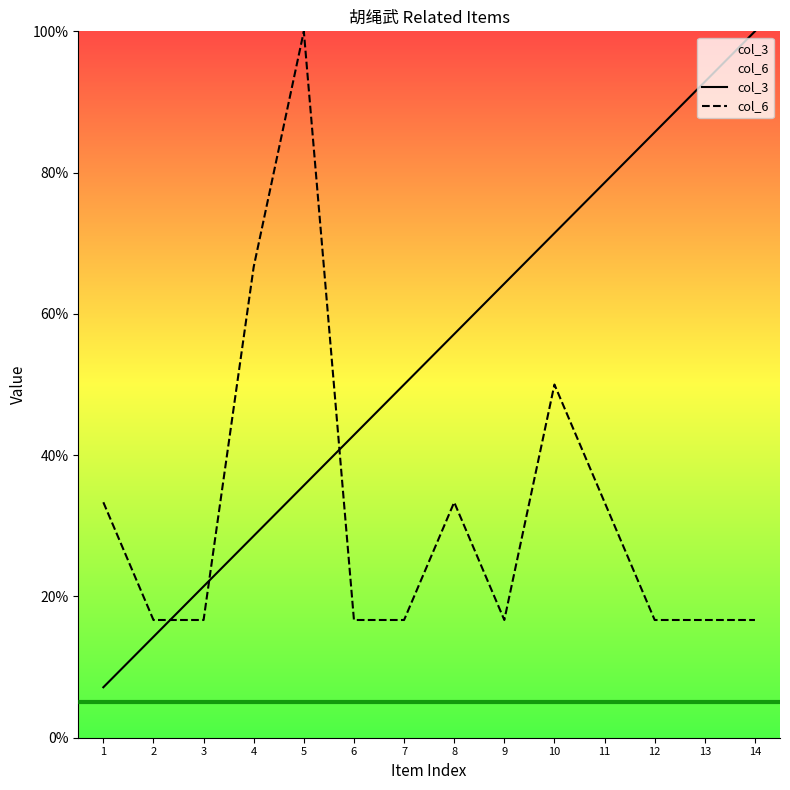

Is it true that col_6 equals 22.4 at 10?

False